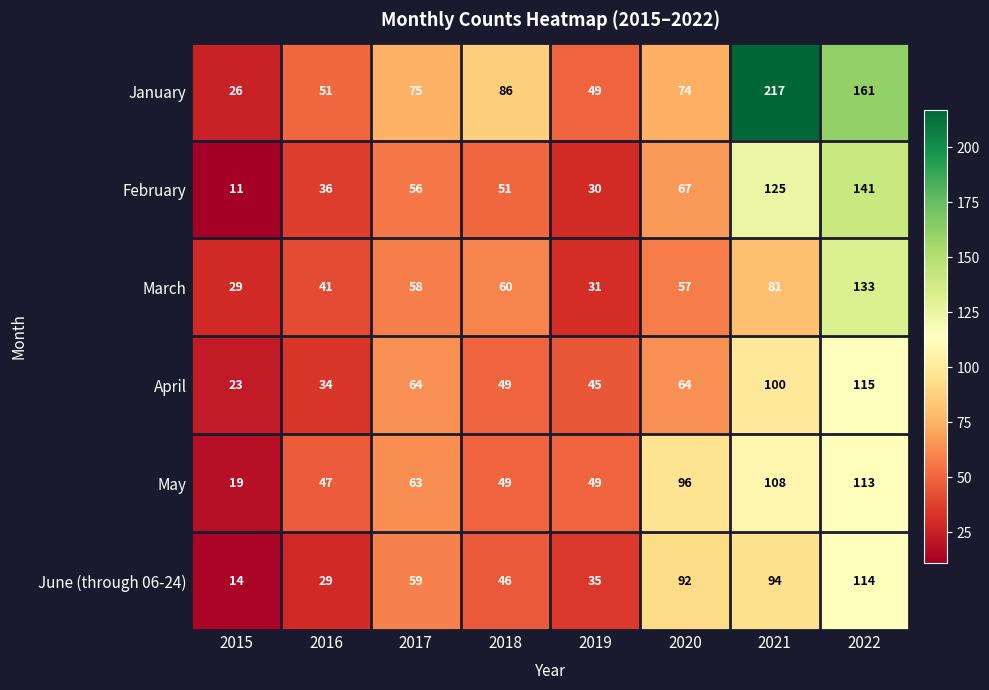

At how many categories does at least one series exceed 61?

5